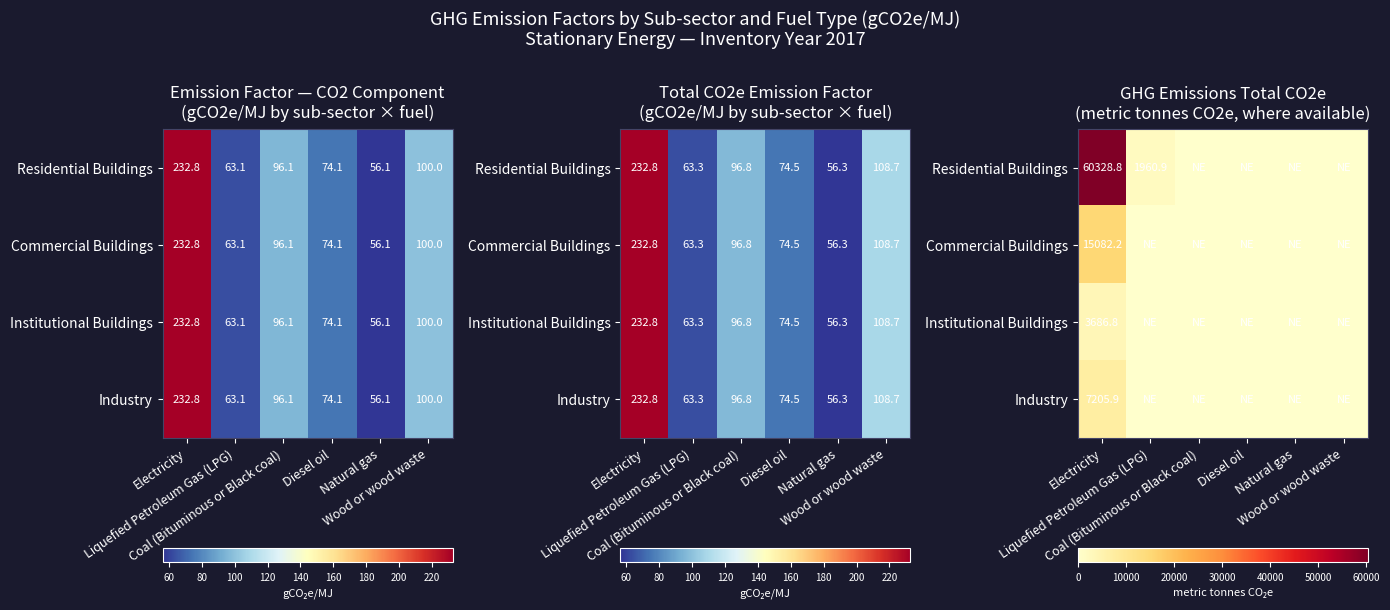

Which series has the widest spread of values?

Residential Buildings